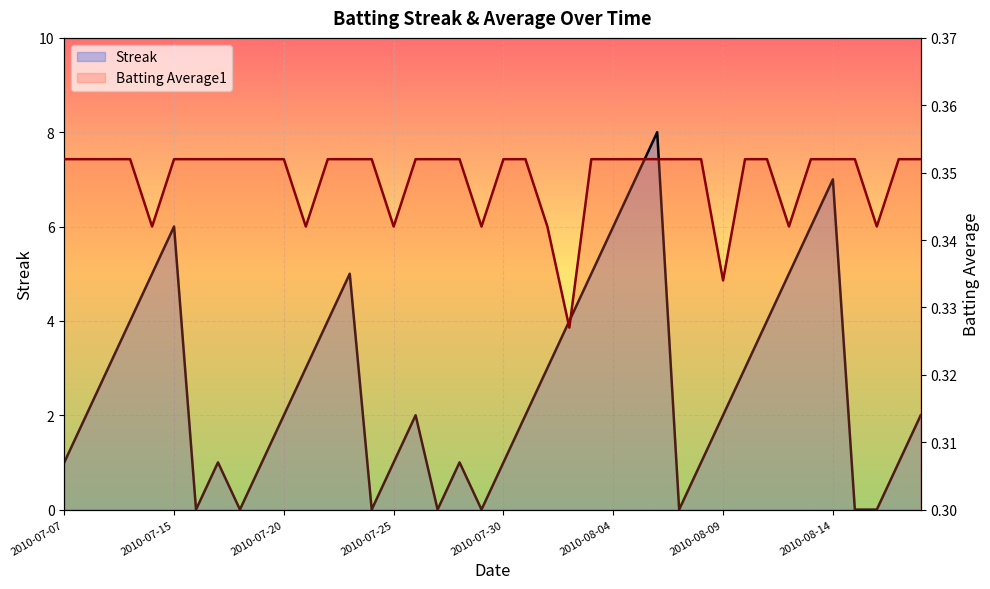

What is the sum of the Streak values at 8 and 27?

8.0